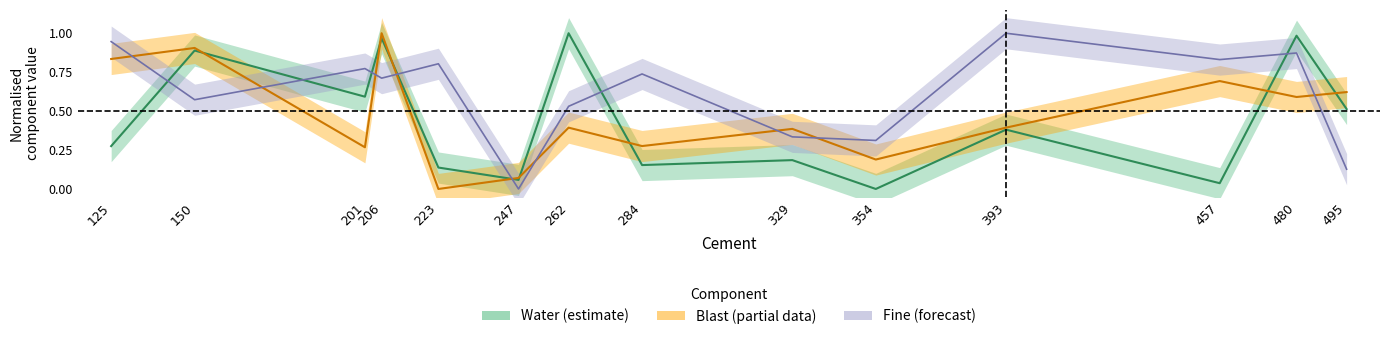

At how many categories does at least one series exceed 0?

14